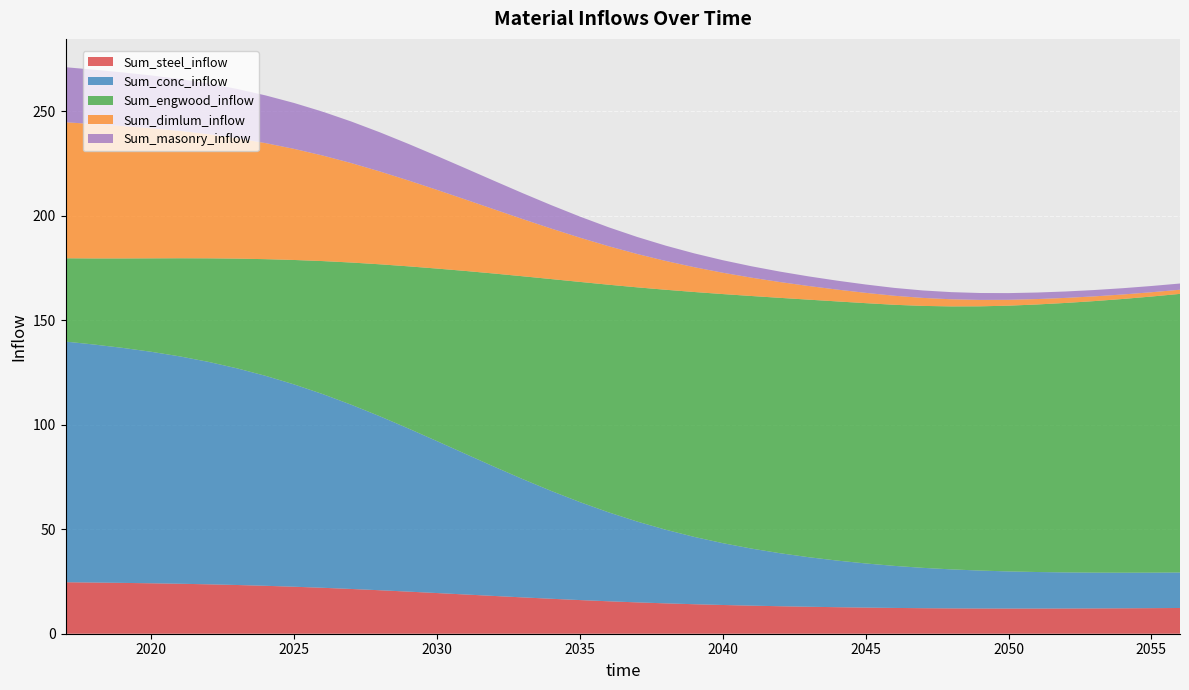

Reading right to left, transcribe all the data shown in this chart.

Sum_steel_inflow: 2056=12.3	2055=12.2	2054=12.2	2053=12.1	2052=12.1	2051=12.0	2050=12.0	2049=12.1	2048=12.1	2047=12.2	2046=12.3	2045=12.5	2044=12.7	2043=12.9	2042=13.2	2041=13.4	2040=13.7	2039=14.1	2038=14.5	2037=15.0	2036=15.5	2035=16.1	2034=16.7	2033=17.4	2032=18.1	2031=18.8	2030=19.5	2029=20.1	2028=20.8	2027=21.4	2026=22.0	2025=22.5	2024=22.9	2023=23.3	2022=23.6	2021=23.9	2020=24.1	2019=24.3	2018=24.5	2017=24.6
Sum_conc_inflow: 2056=17.0	2055=17.0	2054=17.0	2053=17.1	2052=17.3	2051=17.5	2050=17.8	2049=18.2	2048=18.7	2047=19.3	2046=20.1	2045=21.1	2044=22.3	2043=23.7	2042=25.4	2041=27.3	2040=29.6	2039=32.2	2038=35.2	2037=38.7	2036=42.6	2035=46.9	2034=51.6	2033=56.6	2032=61.8	2031=67.2	2030=72.7	2029=78.0	2028=83.2	2027=88.1	2026=92.7	2025=96.8	2024=100.4	2023=103.7	2022=106.4	2021=108.8	2020=110.7	2019=112.4	2018=113.9	2017=115.1
Sum_engwood_inflow: 2056=133.3	2055=132.1	2054=131.0	2053=129.9	2052=128.9	2051=128.0	2050=127.1	2049=126.4	2048=125.8	2047=125.3	2046=124.9	2045=124.5	2044=124.0	2043=123.2	2042=122.2	2041=120.8	2040=119.2	2039=117.2	2038=114.8	2037=112.0	2036=108.9	2035=105.3	2034=101.4	2033=97.0	2032=92.4	2031=87.5	2030=82.6	2029=77.6	2028=72.7	2027=68.0	2026=63.6	2025=59.5	2024=55.8	2023=52.5	2022=49.5	2021=46.9	2020=44.7	2019=42.8	2018=41.2	2017=39.8
Sum_dimlum_inflow: 2056=2.0	2055=2.1	2054=2.1	2053=2.3	2052=2.4	2051=2.6	2050=2.8	2049=3.1	2048=3.4	2047=3.8	2046=4.3	2045=4.9	2044=5.7	2043=6.5	2042=7.6	2041=8.8	2040=10.2	2039=11.9	2038=13.8	2037=16.0	2036=18.4	2035=21.2	2034=24.2	2033=27.4	2032=30.7	2031=34.2	2030=37.6	2029=41.1	2028=44.4	2027=47.6	2026=50.5	2025=53.2	2024=55.5	2023=57.6	2022=59.4	2021=60.9	2020=62.2	2019=63.3	2018=64.3	2017=65.1
Sum_masonry_inflow: 2056=3.0	2055=3.0	2054=3.0	2053=3.0	2052=3.1	2051=3.1	2050=3.2	2049=3.3	2048=3.4	2047=3.6	2046=3.8	2045=4.0	2044=4.3	2043=4.6	2042=5.0	2041=5.5	2040=6.0	2039=6.6	2038=7.3	2037=8.1	2036=9.1	2035=10.1	2034=11.2	2033=12.4	2032=13.6	2031=14.9	2030=16.2	2029=17.5	2028=18.7	2027=19.9	2026=21.0	2025=21.9	2024=22.8	2023=23.6	2022=24.2	2021=24.8	2020=25.3	2019=25.7	2018=26.0	2017=26.3